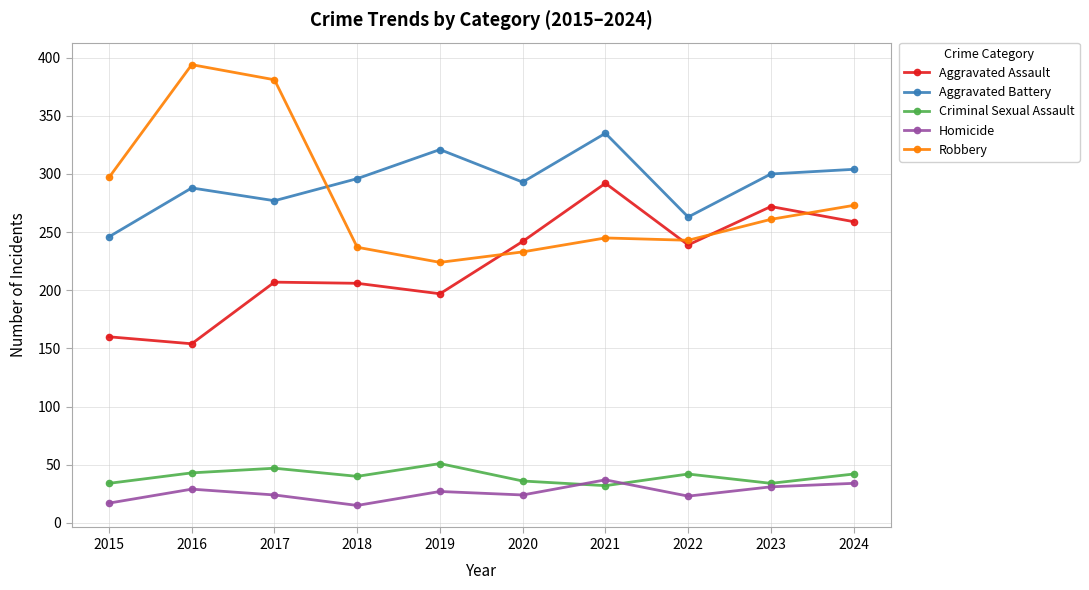

Between 2017 and 2023, which series saw the biggest shift?

Robbery